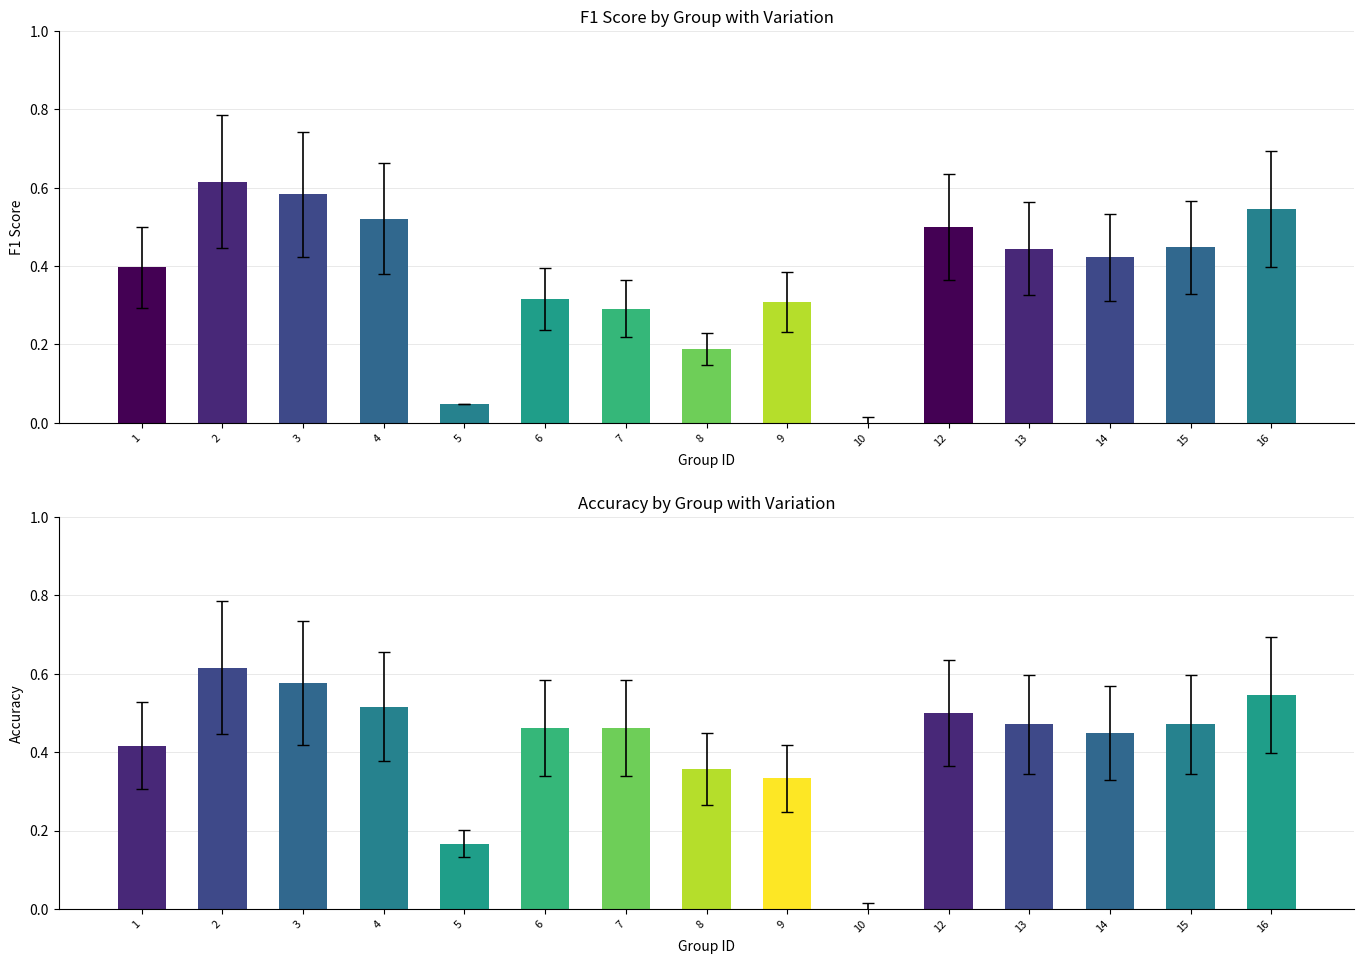

Rank the series by their maximum value, from lowest to highest.

f1, accuracy